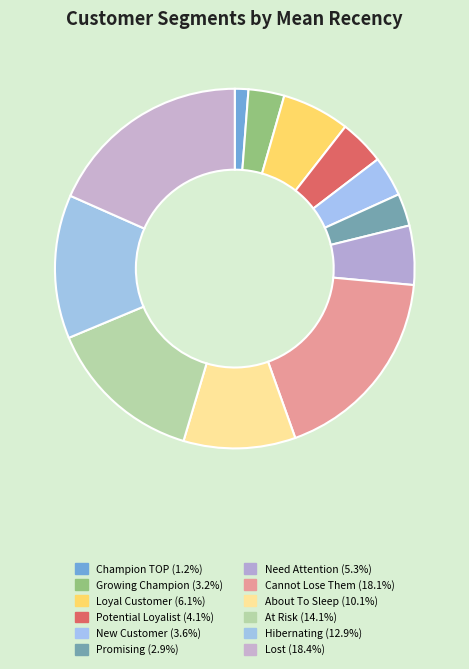

To the nearest percent, what portion does Promising represent?

3%